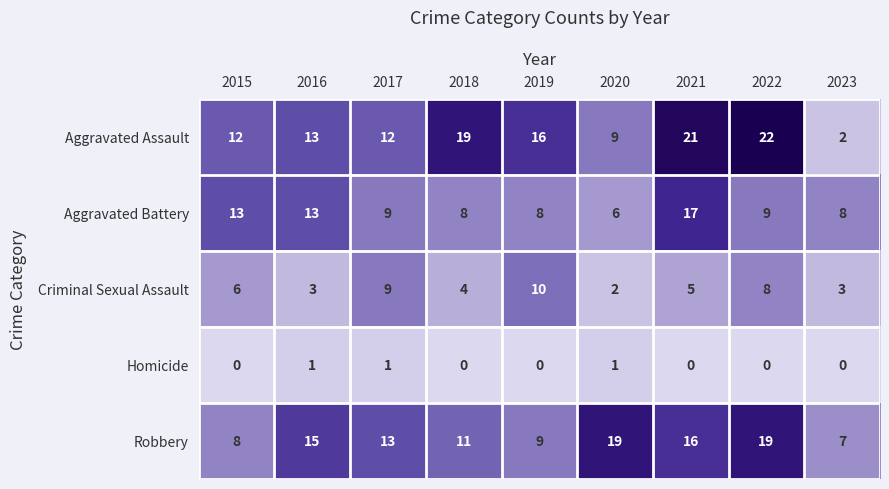

True or false: Aggravated Assault has a value of 3 at 2023.

False